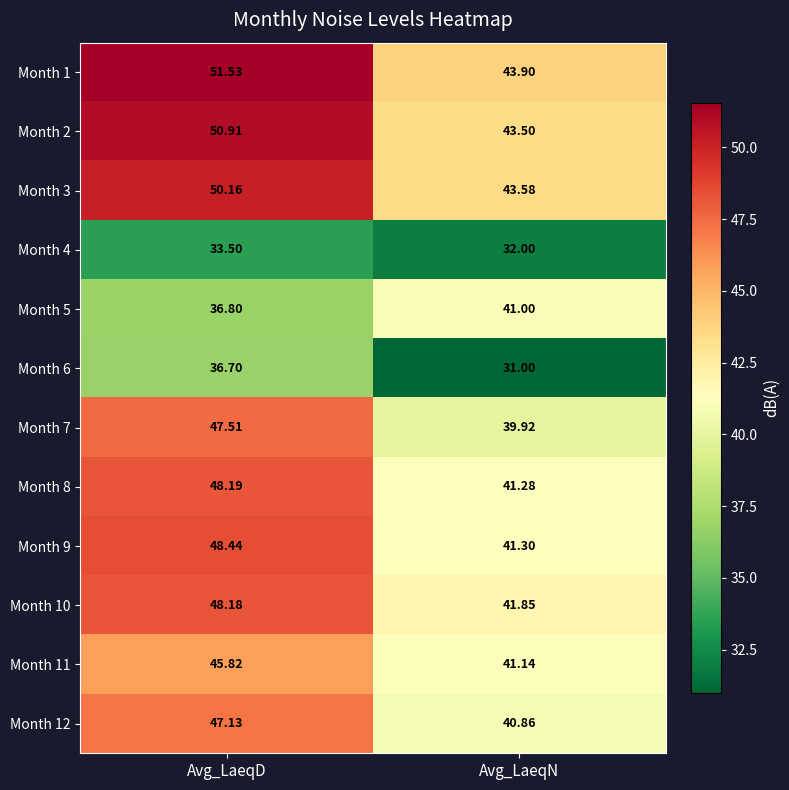

Rank the categories by Month 8 value from highest to lowest.

Avg_LaeqD, Avg_LaeqN